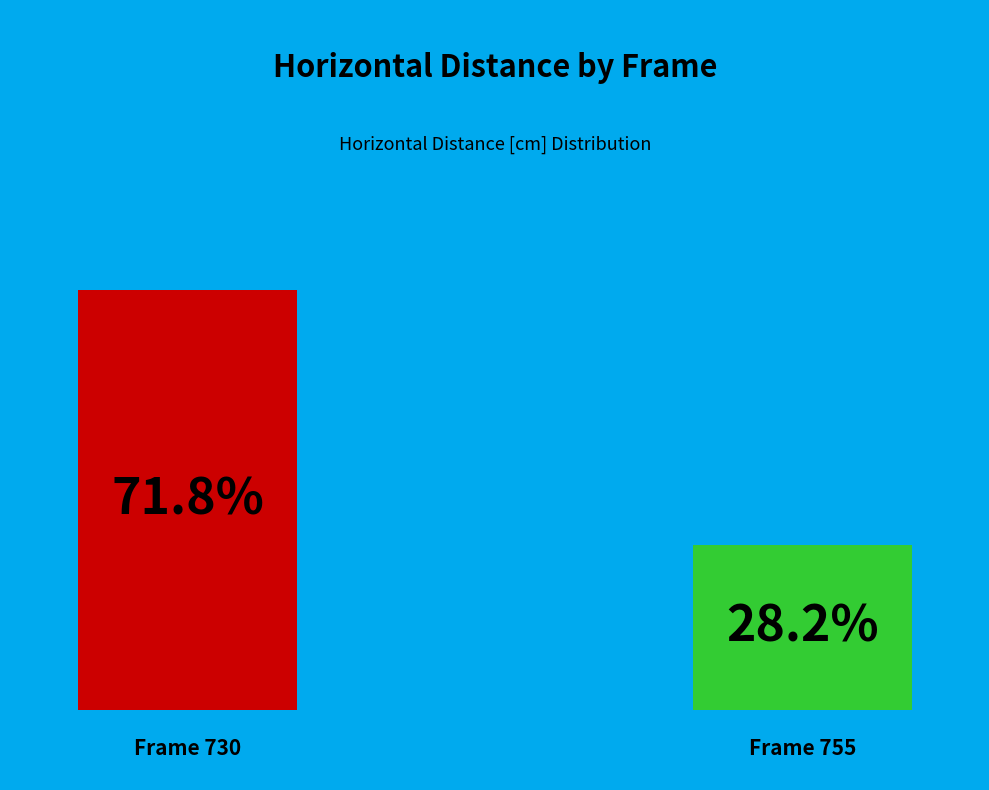

What is the largest slice in the pie chart?

730